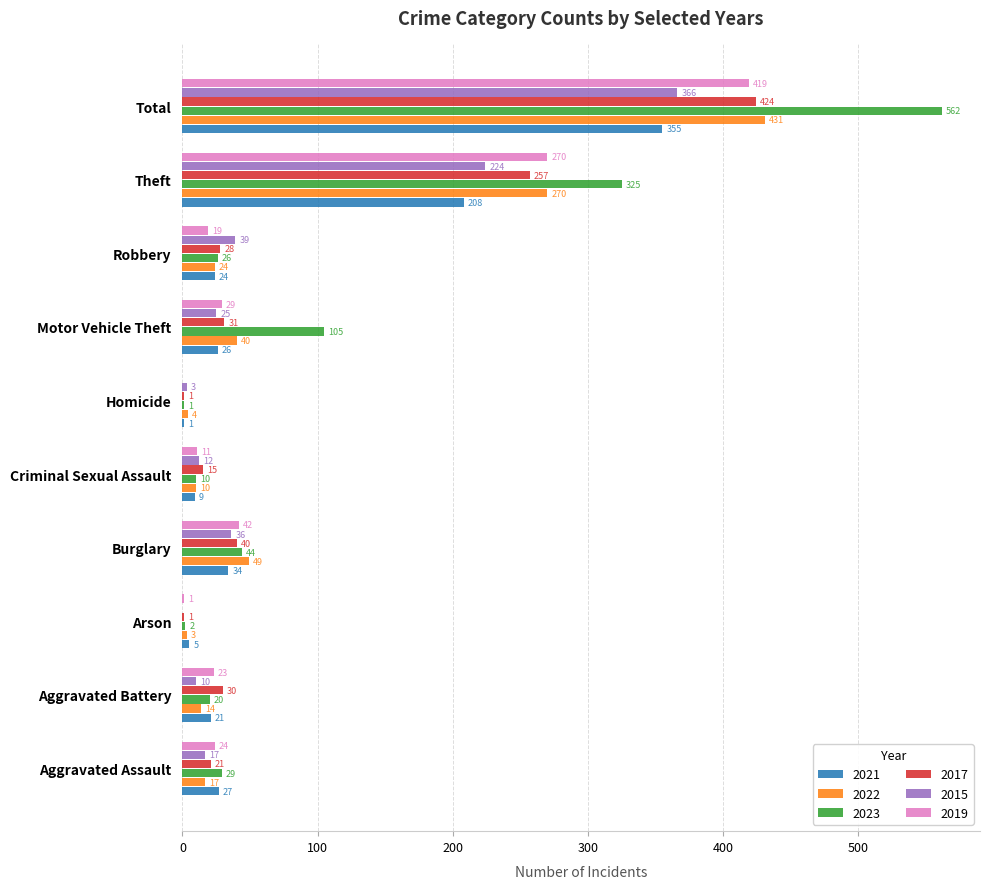

The value of 2019 at Homicide is 263. True or false?

False